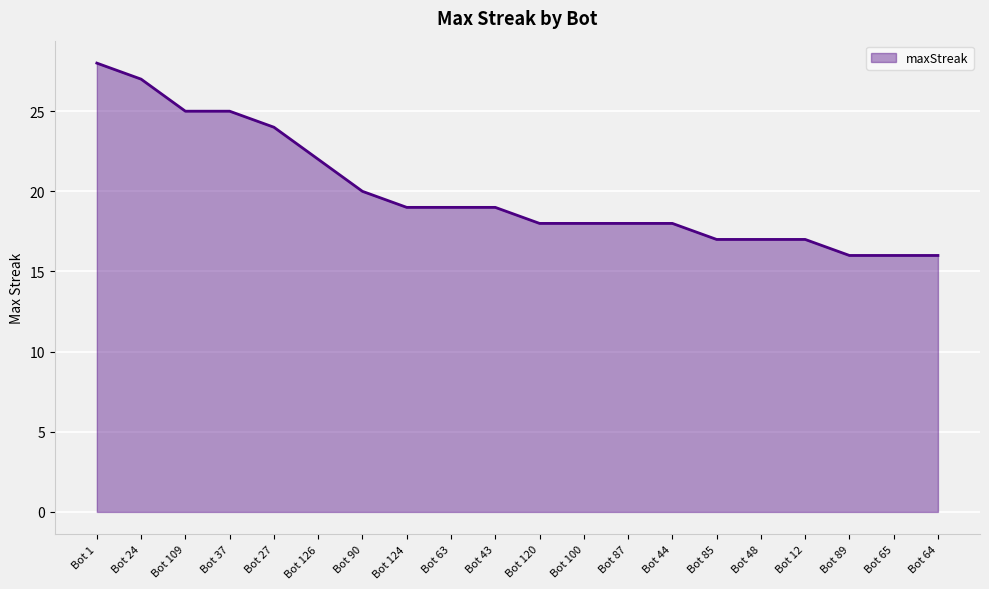

Reading left to right, what are all the values shown in this chart?

Bot 1=28	Bot 24=27	Bot 109=25	Bot 37=25	Bot 27=24	Bot 126=22	Bot 90=20	Bot 124=19	Bot 63=19	Bot 43=19	Bot 120=18	Bot 100=18	Bot 87=18	Bot 44=18	Bot 85=17	Bot 48=17	Bot 12=17	Bot 89=16	Bot 65=16	Bot 64=16